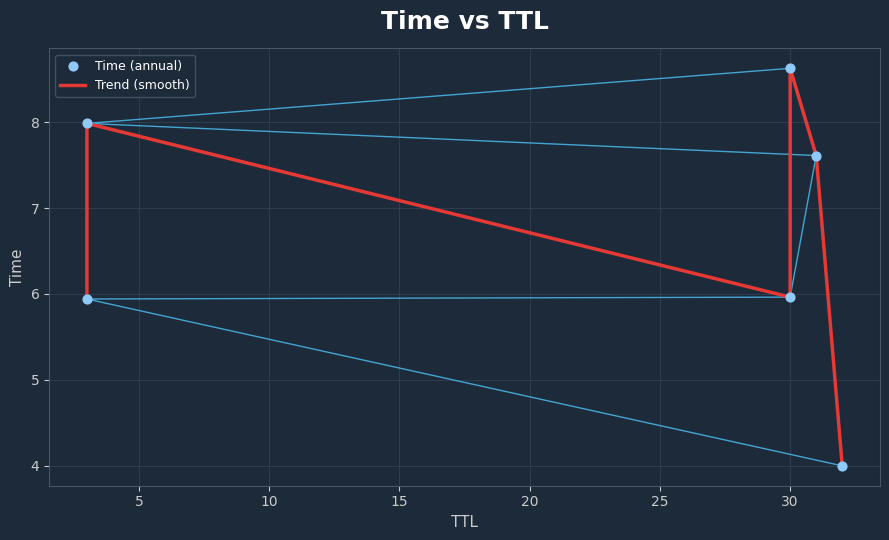

At how many categories does at least one series exceed 4?

6